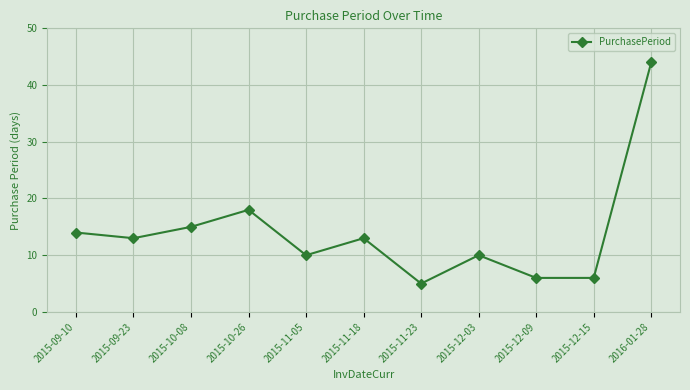

How many lines are shown in the chart?

1